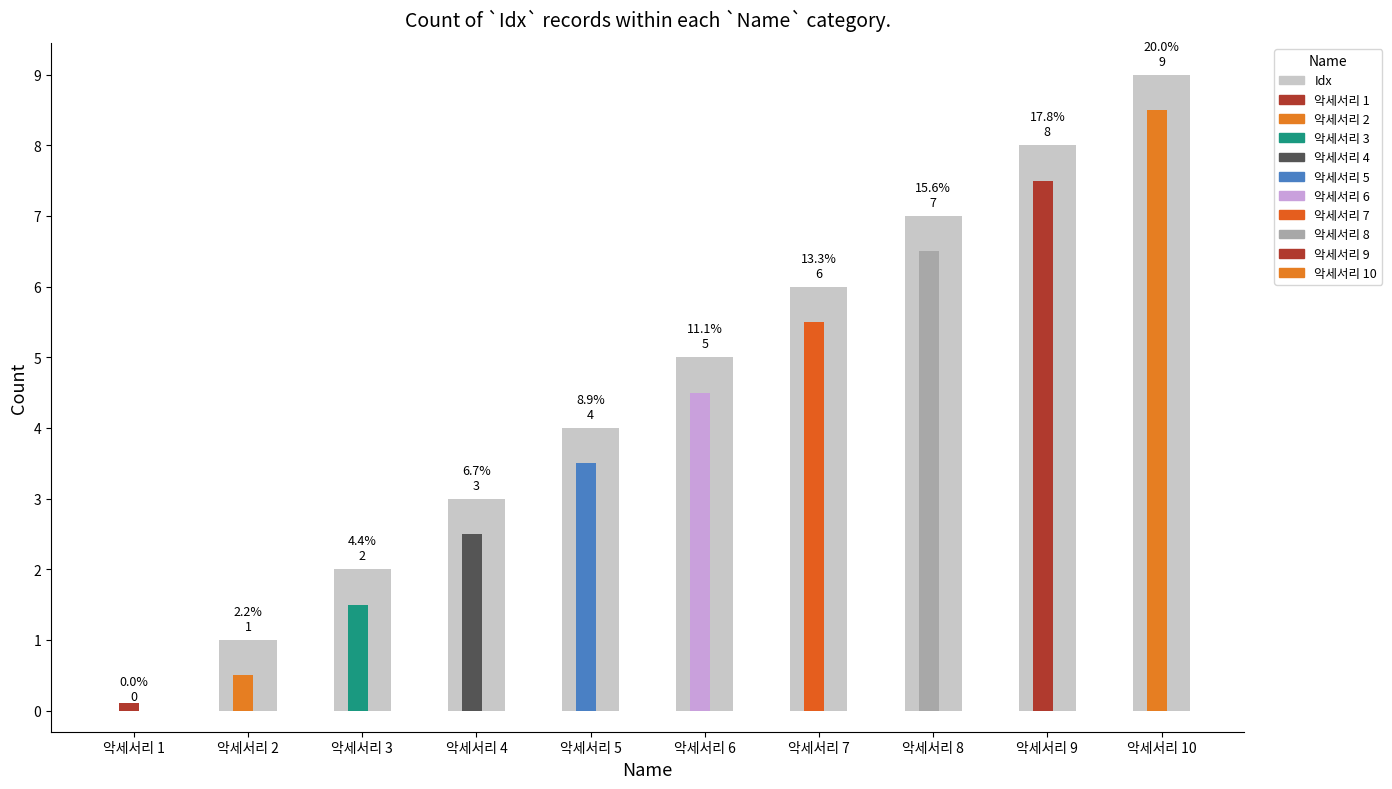

Count the number of categories in the chart.

10